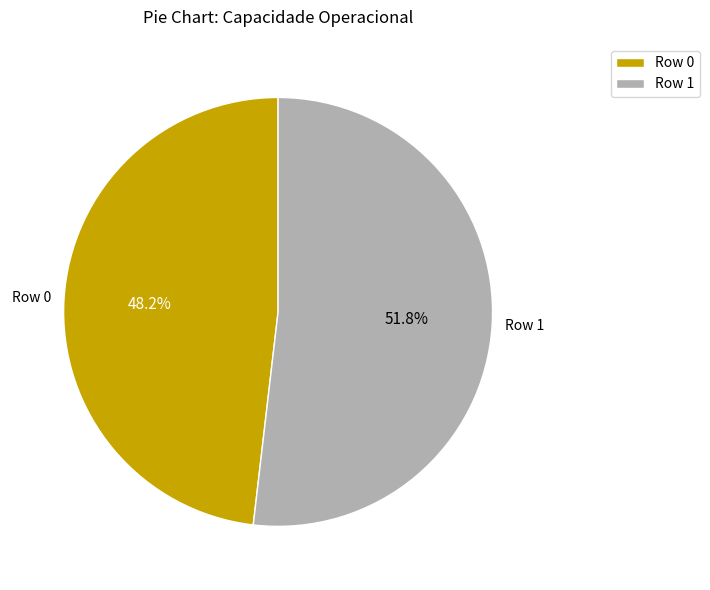

What percentage is NOT represented by Row 1?

48.2%